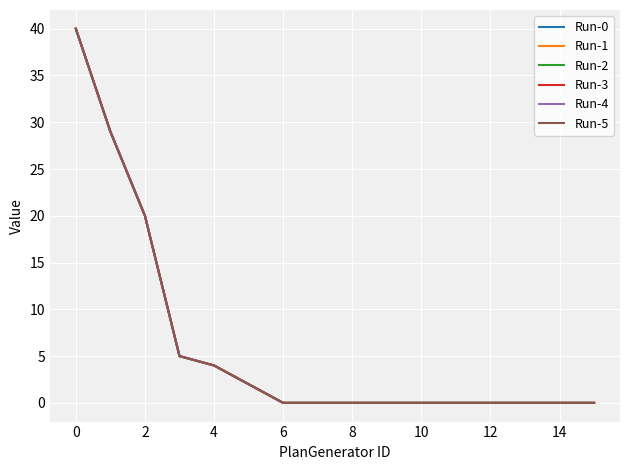

Is this an area chart (filled region under the line)?

No